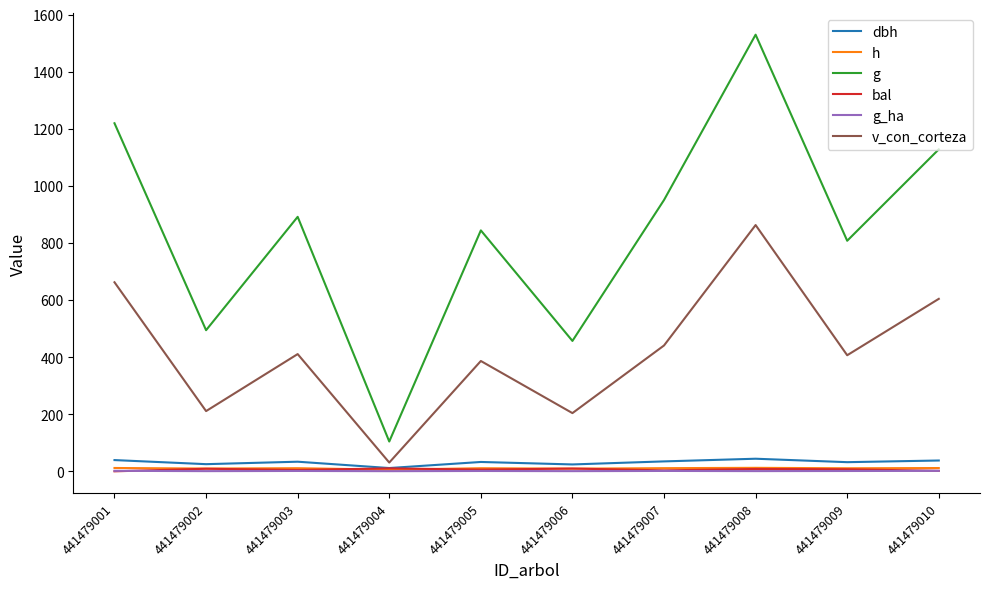

Which label corresponds to the largest value in the chart?

441479008